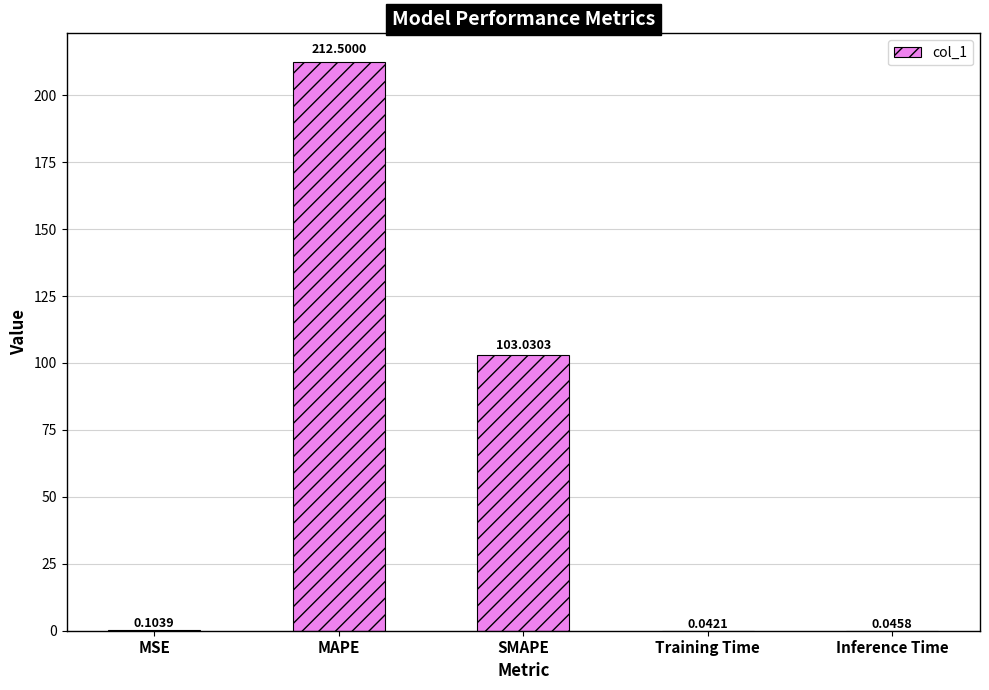

How many data points does each series have?

5